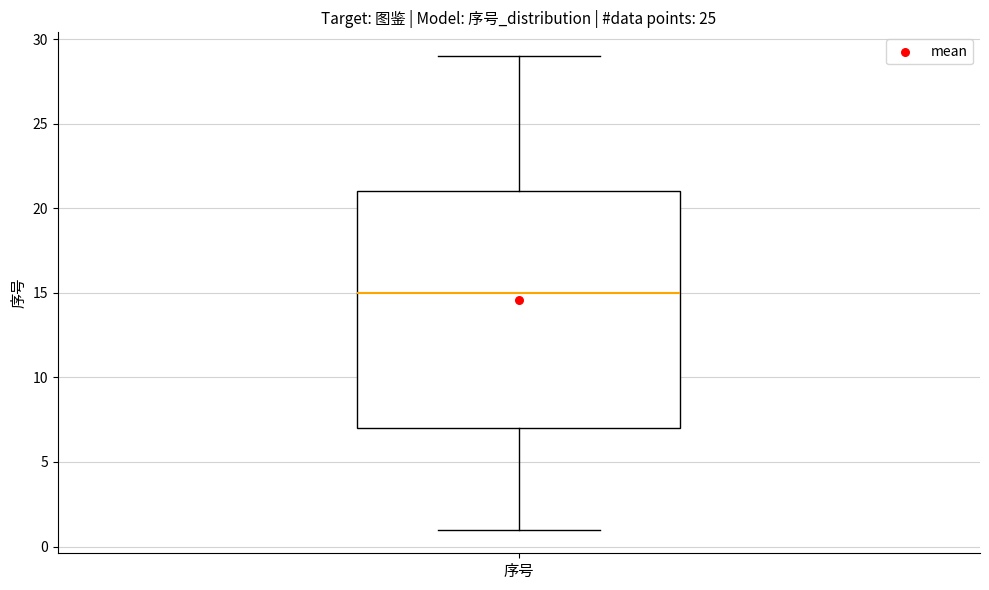

Where is the lower edge of the box for 序号 on the y-axis? The values are not printed on the chart, so give them approximately, as read against the axis.

7